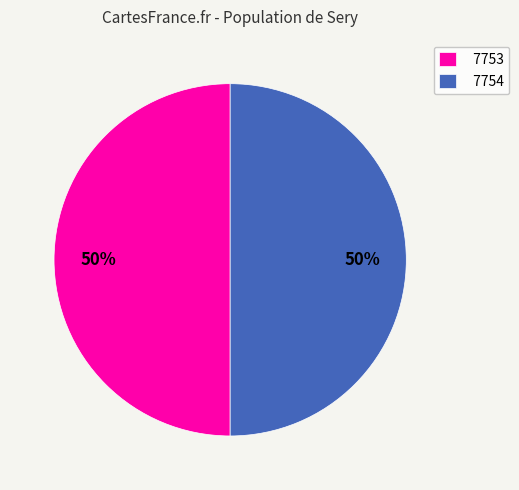

What percentage is the 7754 slice, to the nearest percent?

50%